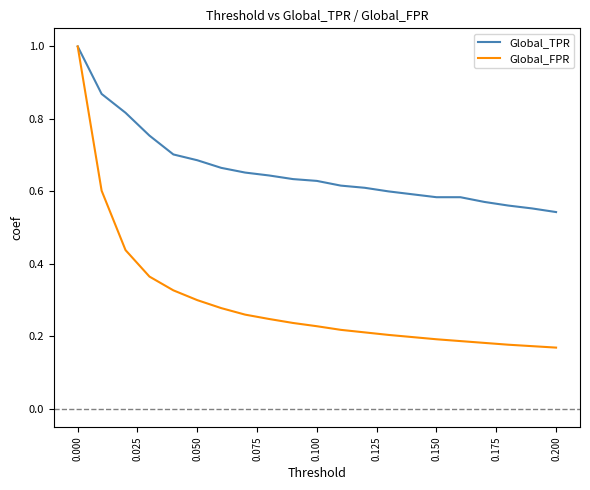

Which series has the largest total across all categories?

Global_TPR